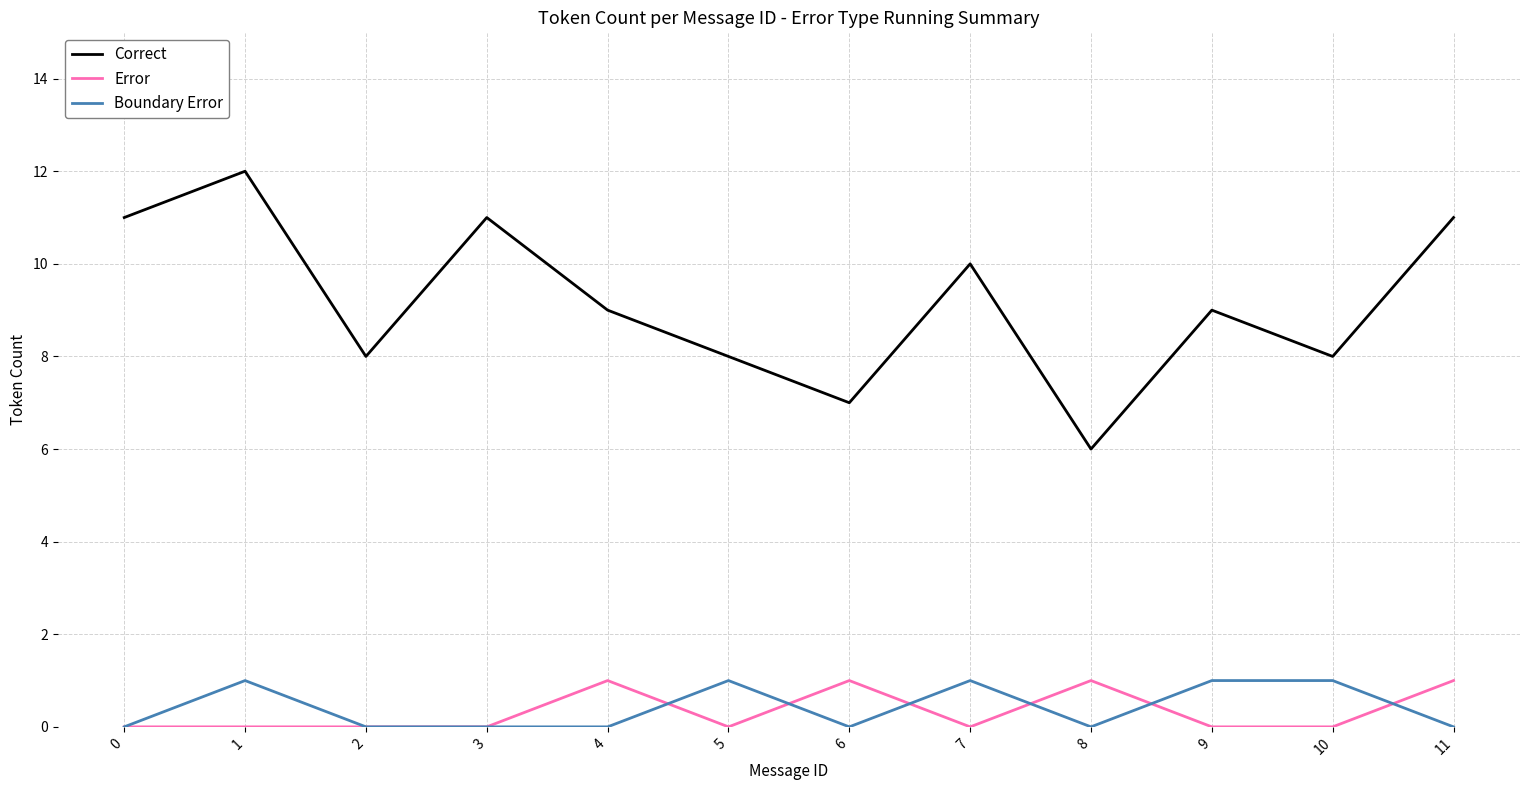

At 1, list the series in order from largest to smallest.

Correct, Boundary Error, Error